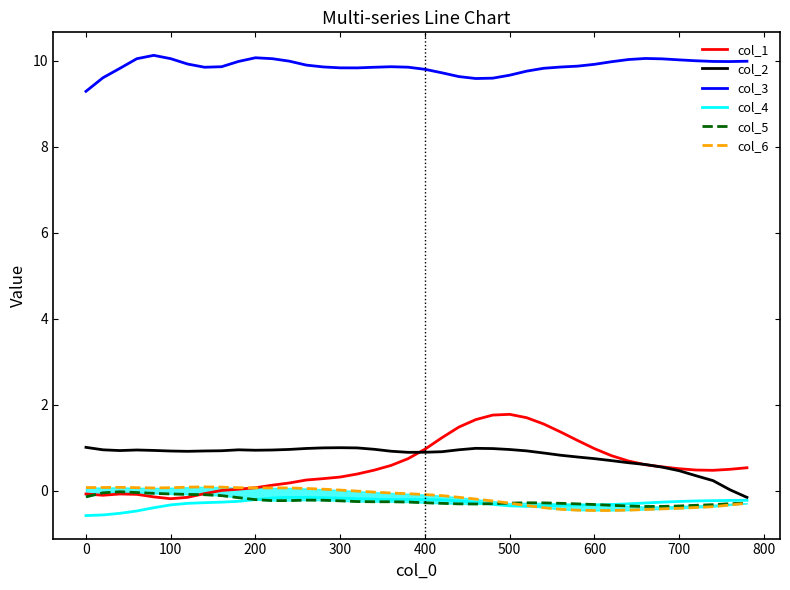

Rank the series by their maximum value, from lowest to highest.

col_4, col_5, col_6, col_2, col_1, col_3